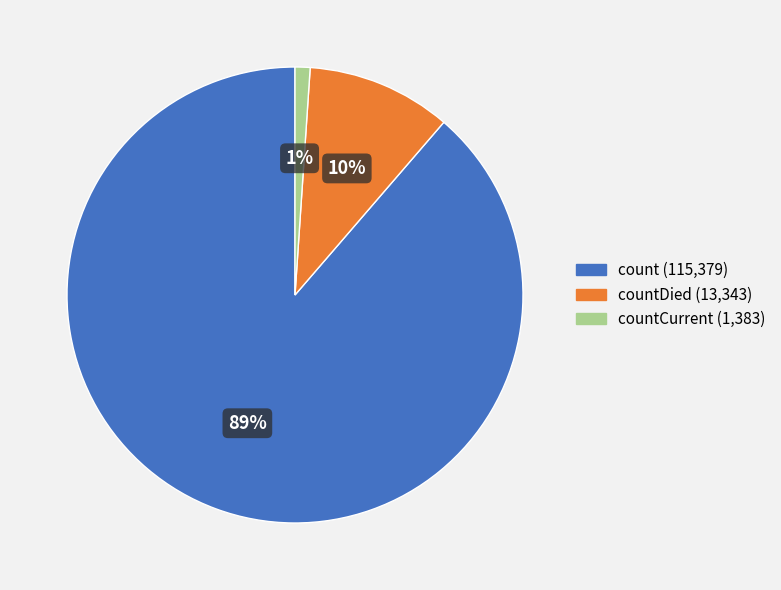

To the nearest percent, what is the average slice percentage?

33%